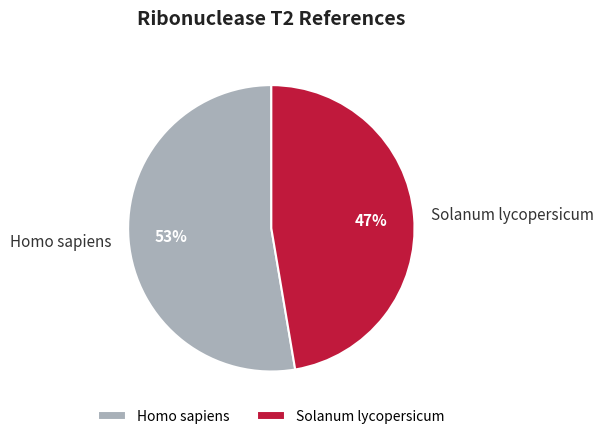

Approximately how many times larger is the value at Homo sapiens compared to Solanum lycopersicum?

1.1